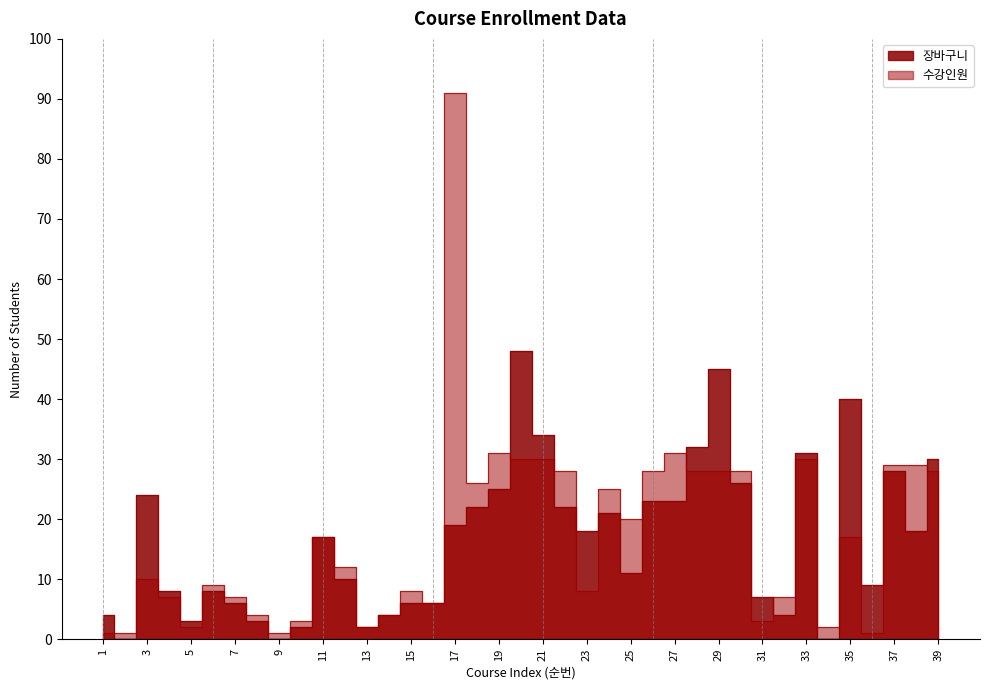

Rank the series by their average value, from highest to lowest.

수강인원, 장바구니